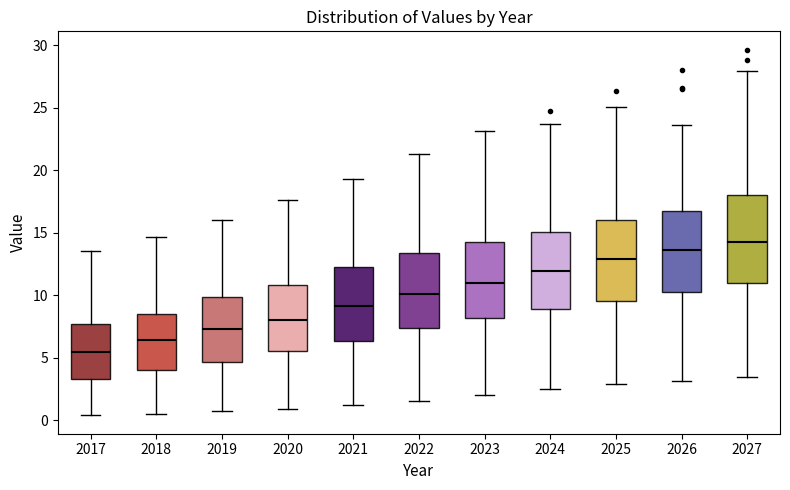

Which box's median line is the highest?

2027